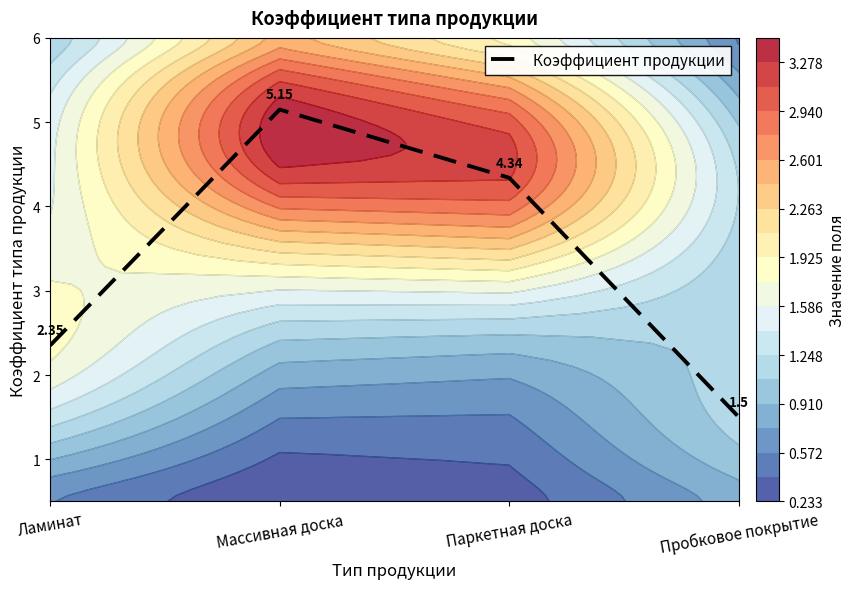

Reading left to right, extract all data points from this chart.

2.4	5.2	4.3	1.5